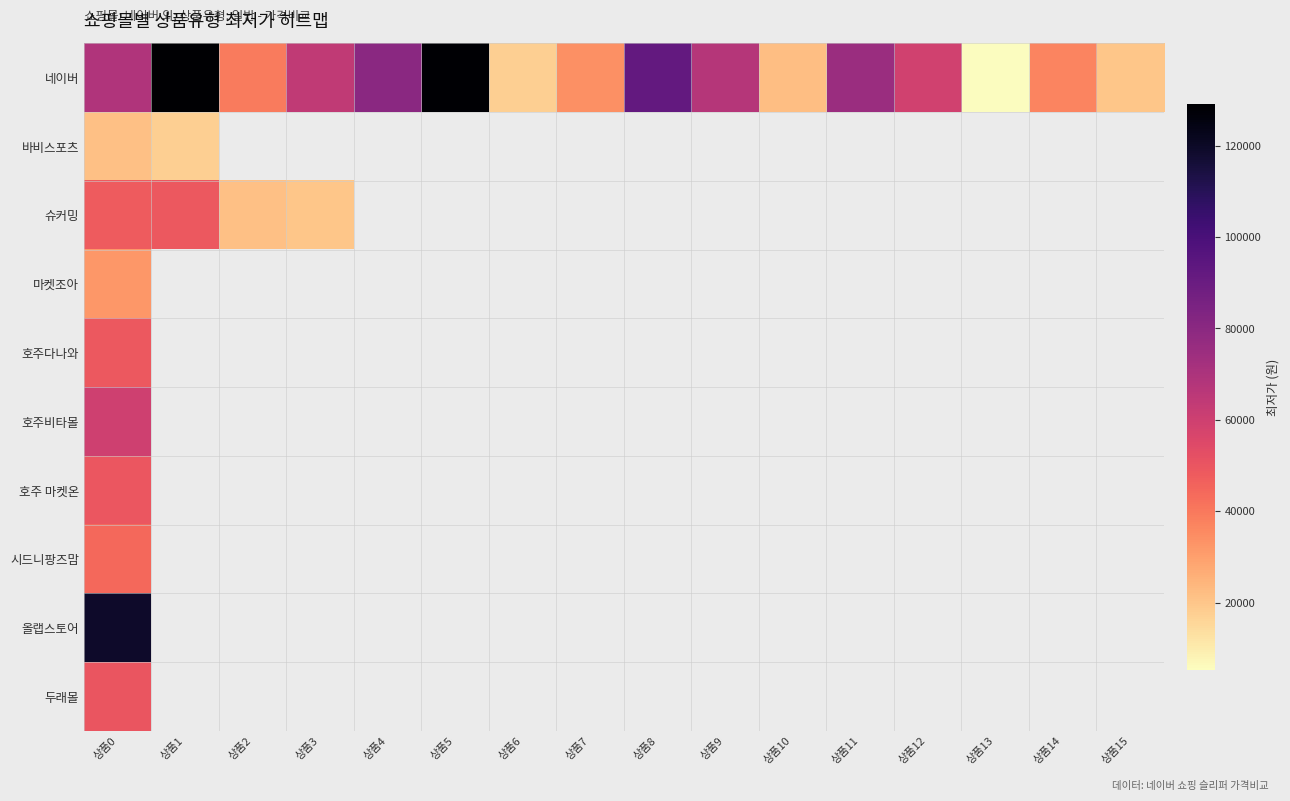

How many categories are shown in the chart?

16